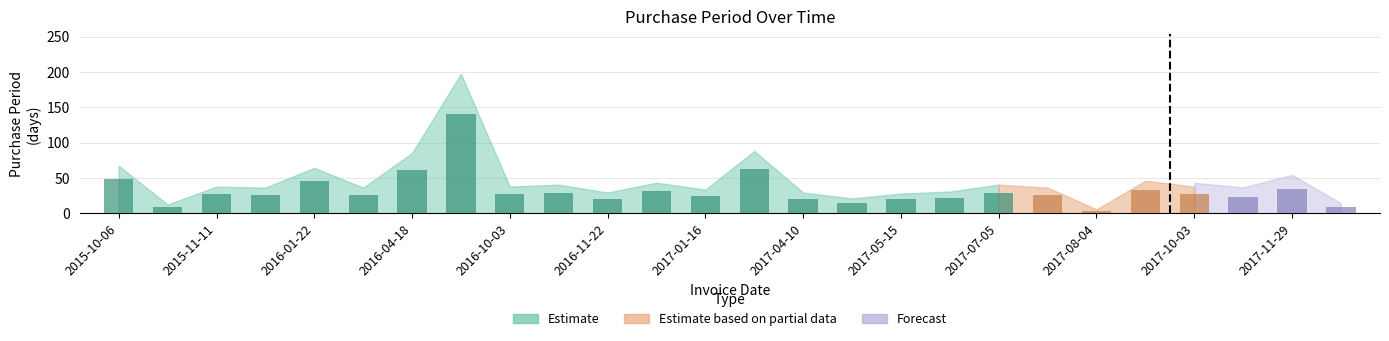

At which category does the chart reach its peak across all series?

2016-09-06